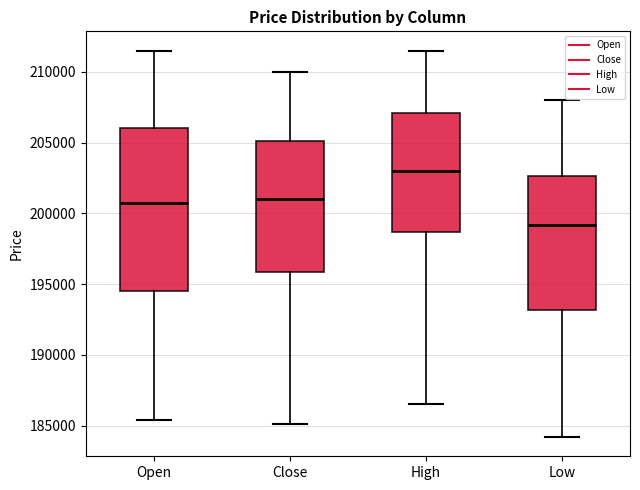

Which box's median line is the lowest?

Low